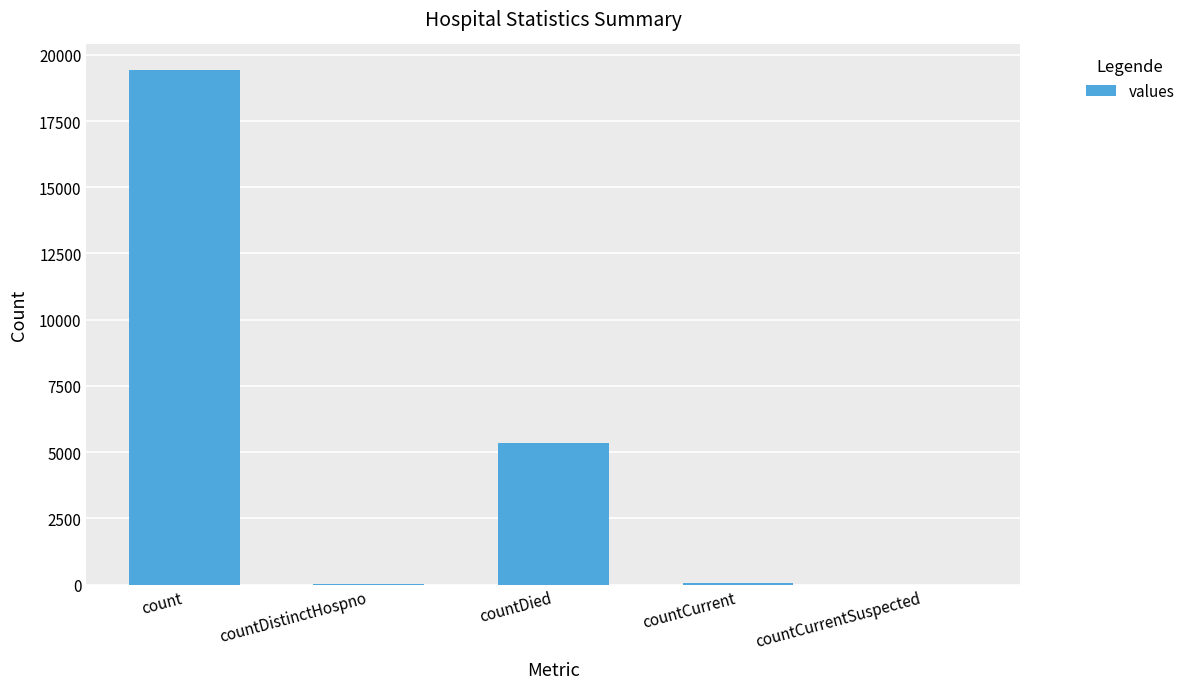

The chart shows a value of 5357 at countDied. True or false?

True